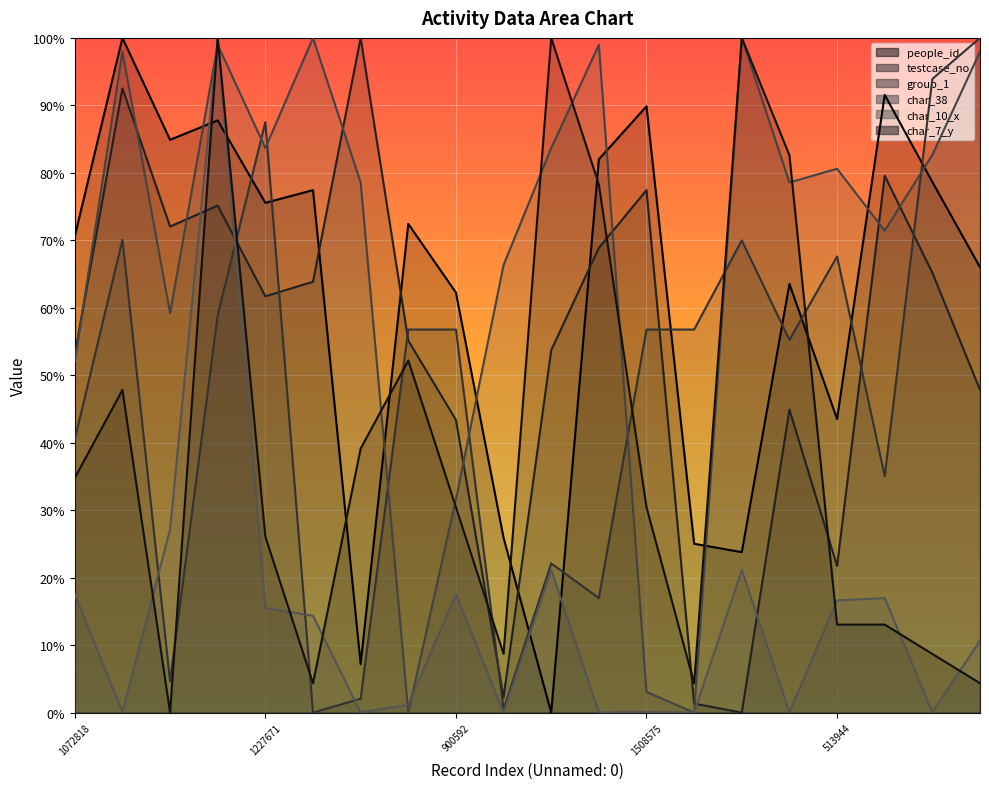

What is the approximate value of char_38 at 1227671?

0.8